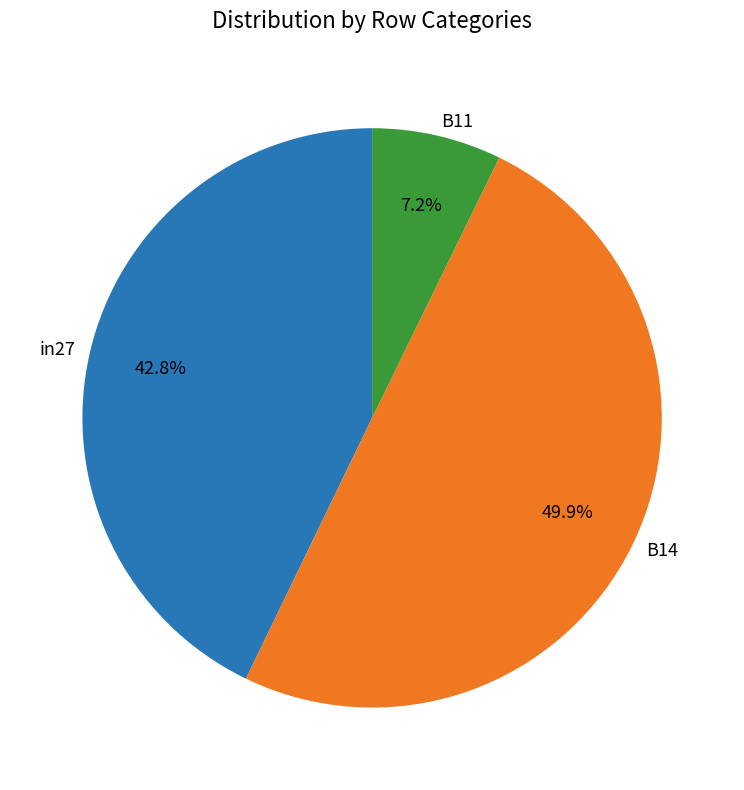

Is it true that B14 is 65% of the pie?

False